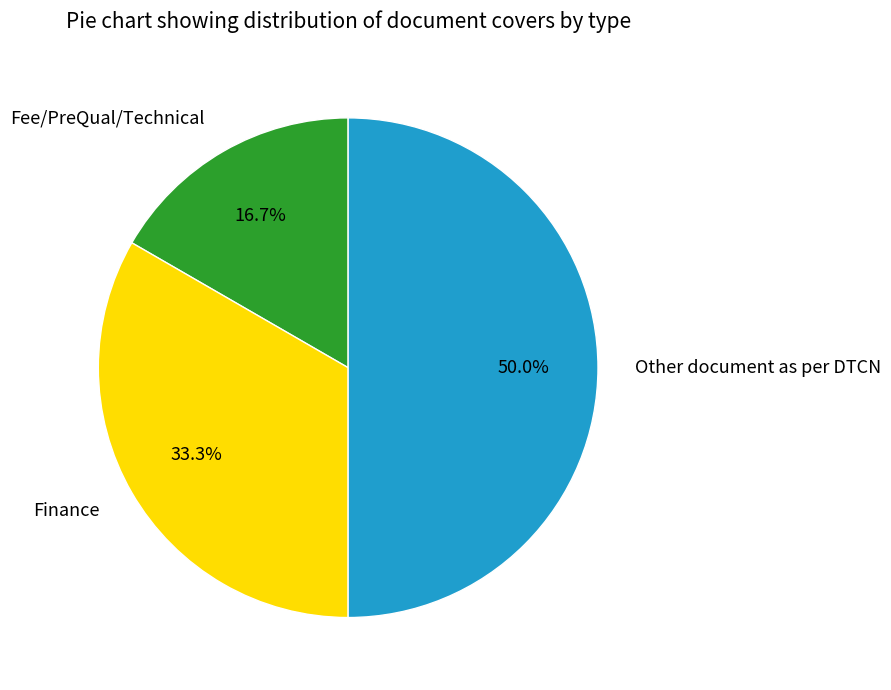

What percentage do Other document as per DTCN and Fee/PreQual/Technical together represent?

66.7%